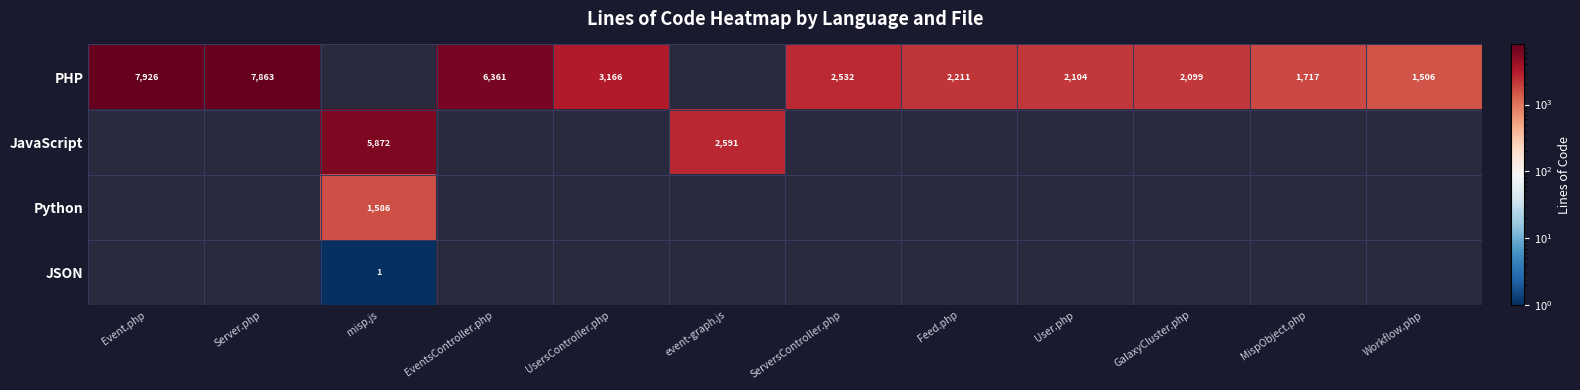

What is the sum of the PHP values at Workflow.php and MispObject.php?

3223